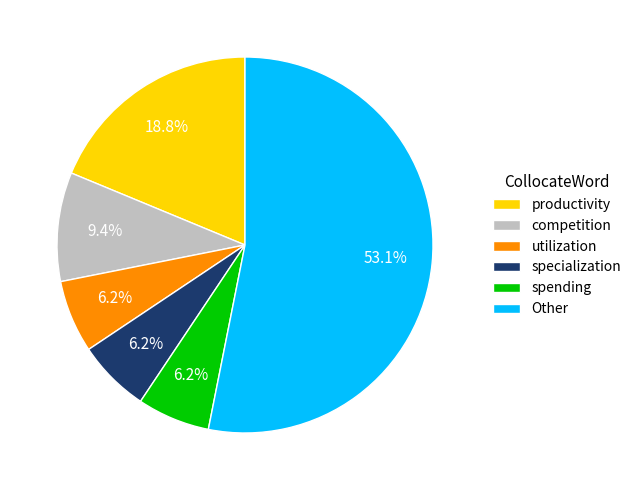

Is there any slice that represents more than half of the pie?

Yes